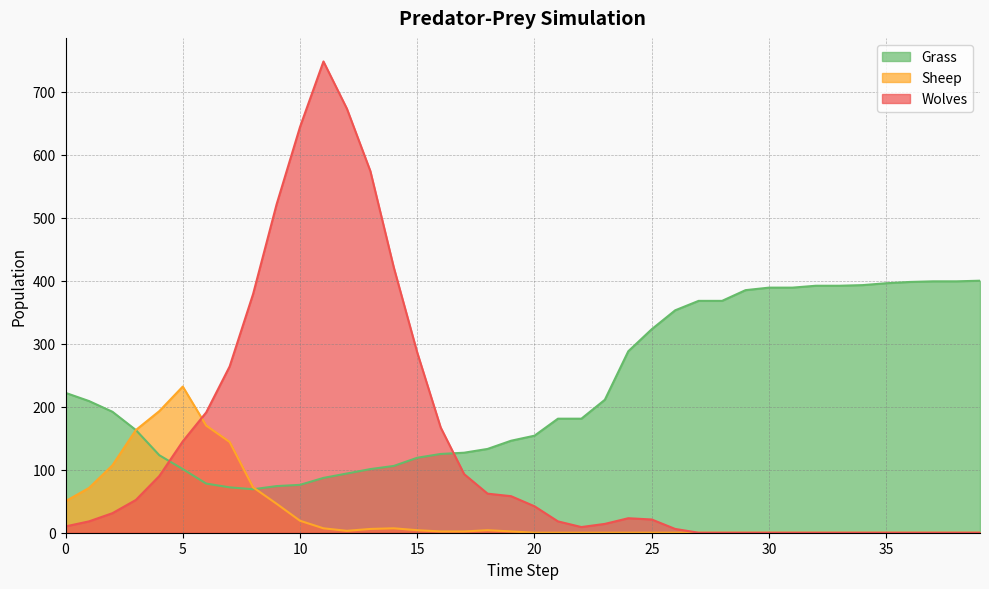

Reading left to right, extract all data points from this chart.

Grass: 222	209	192	163	123	101	78	72	69	74	76	87	94	101	106	119	125	127	133	146	154	181	181	211	288	323	353	368	368	385	389	389	392	392	393	396	398	399	399	400
Wolves: 10	18	31	52	90	145	191	264	379	521	644	748	673	574	421	286	167	93	62	58	42	18	9	14	23	21	6	0	0	0	0	0	0	0	0	0	0	0	0	0
Sheep: 50	71	107	163	193	232	170	144	72	46	19	7	3	6	7	4	2	2	4	2	0	0	0	0	0	0	0	0	0	0	0	0	0	0	0	0	0	0	0	0